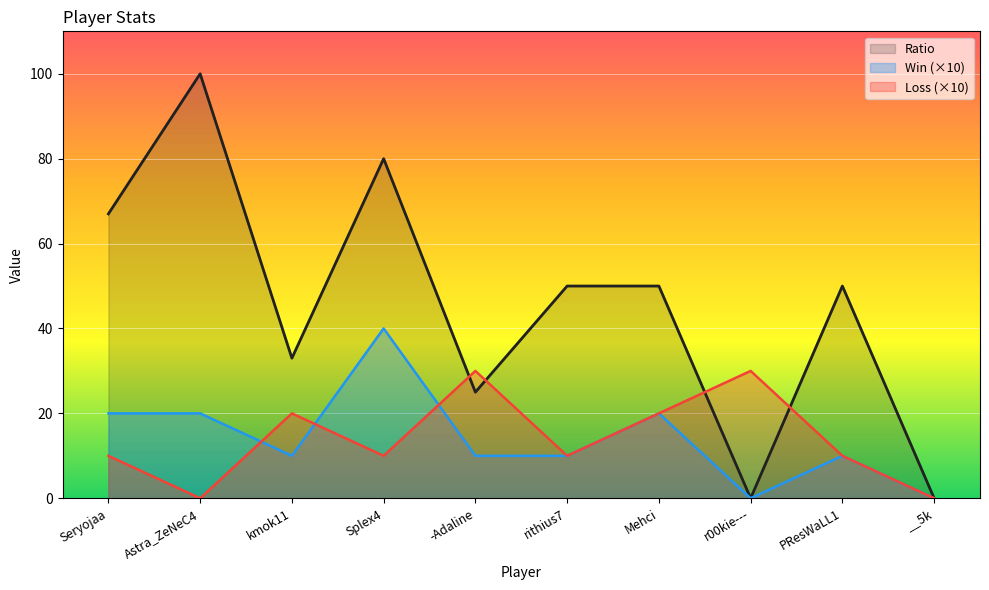

True or false: Ratio has more than 1 interior local peaks.

True